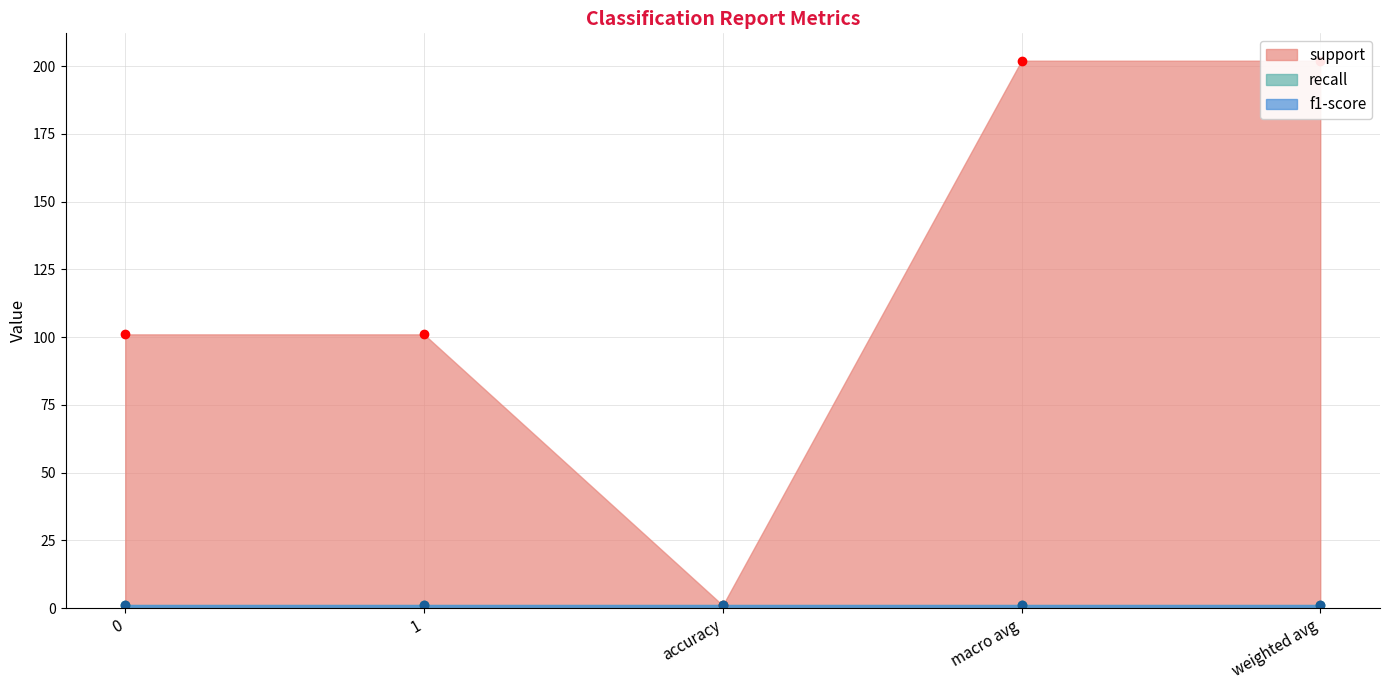

True or false: support and recall intersect in this chart.

False